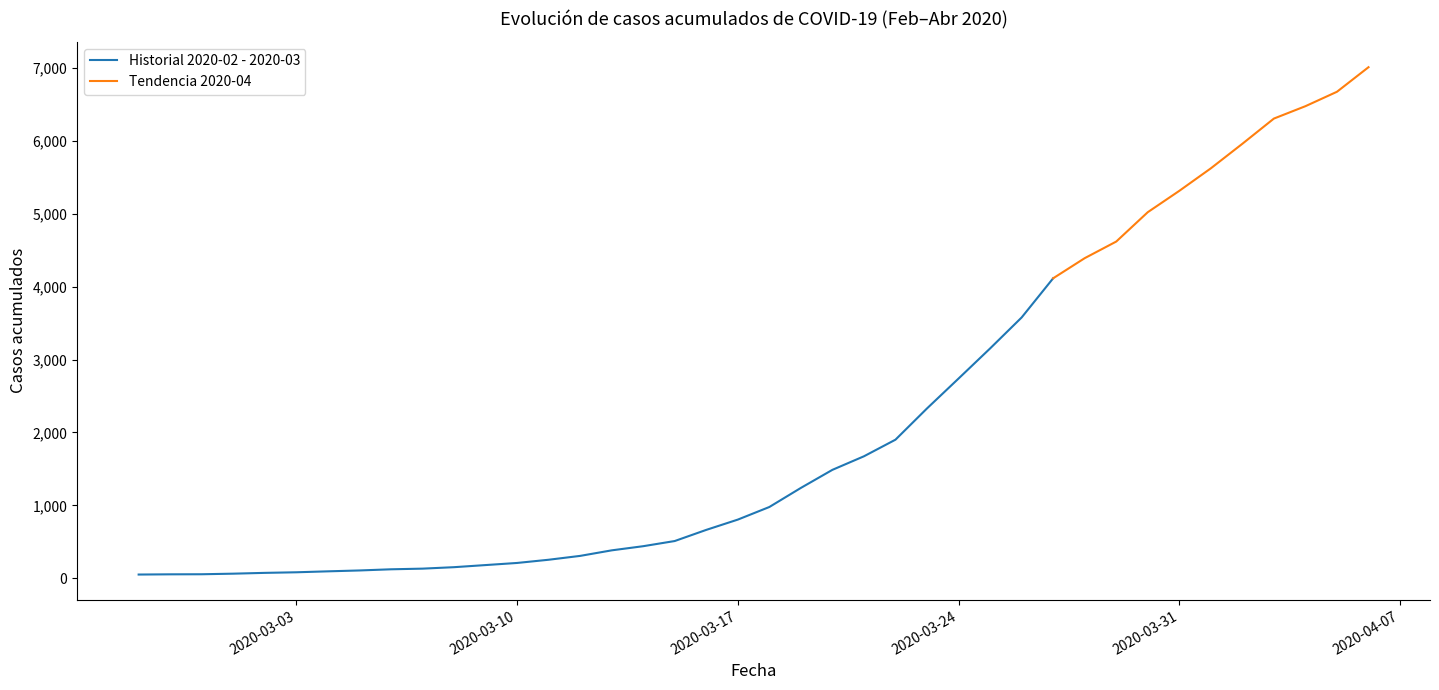

What is the label of the 10th point from the right?

2020-03-28